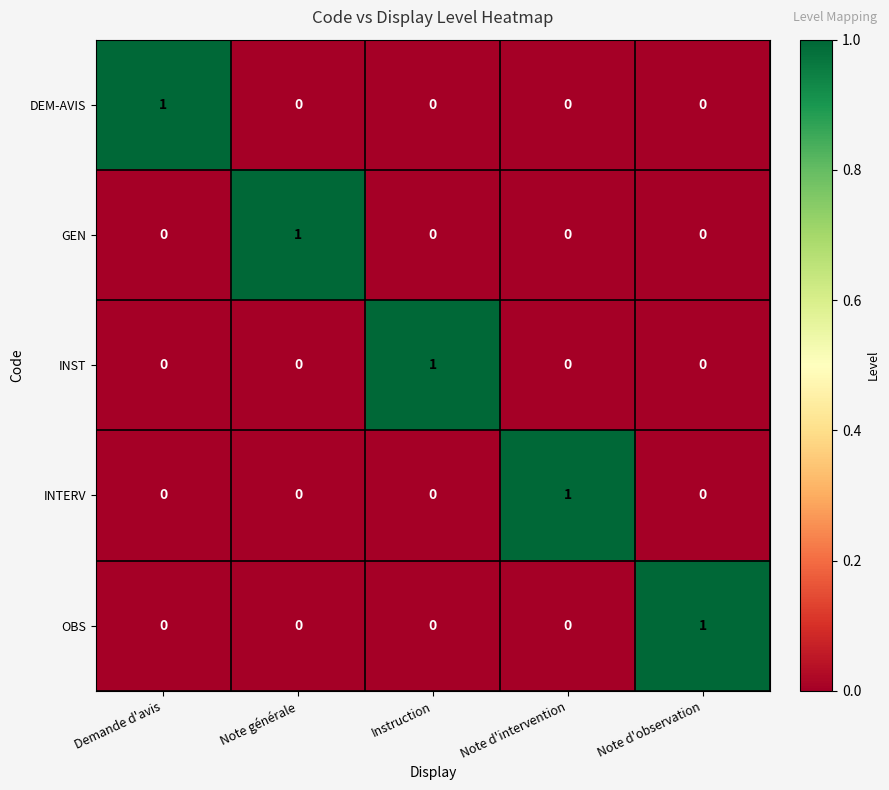

True or false: INTERV has a value of 1 at Note générale.

False